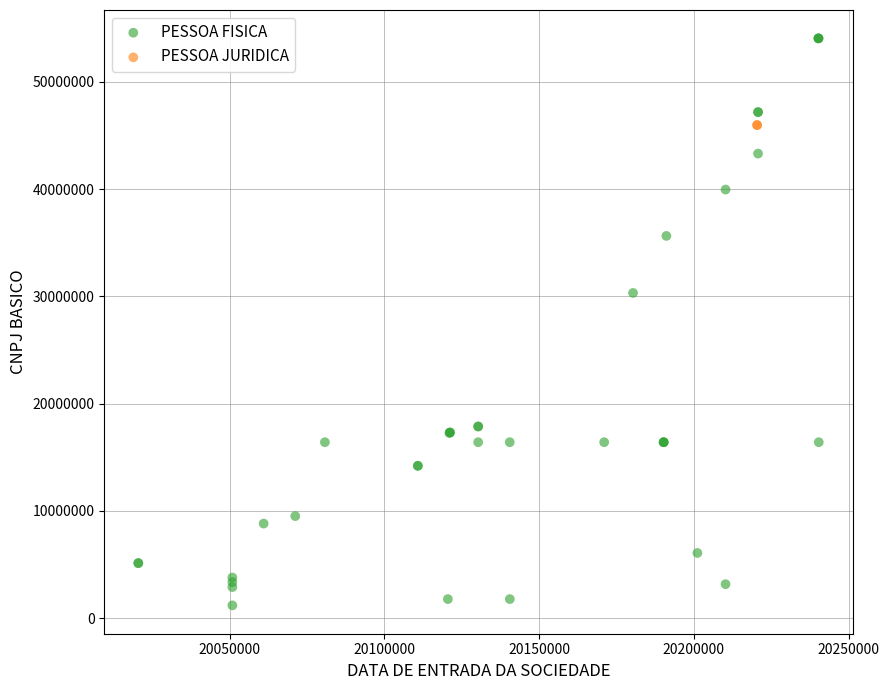

What are all the series names shown in the legend?

PESSOA FISICA, PESSOA JURIDICA